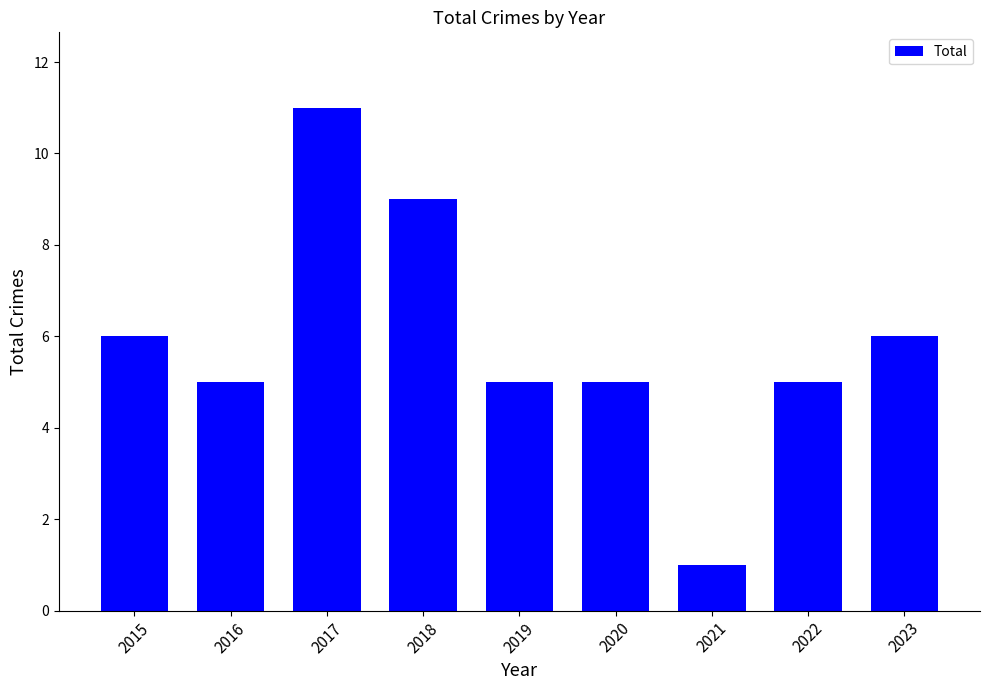

True or false: the data shows 6 at 2017.

False